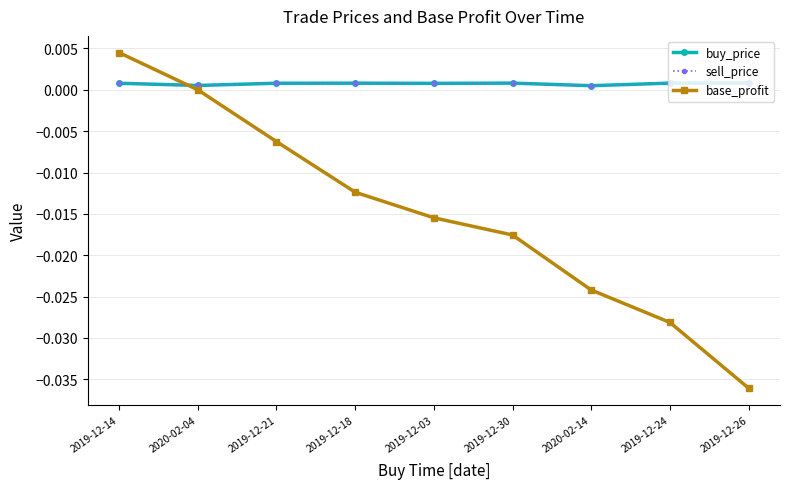

Count the number of categories in the chart.

9